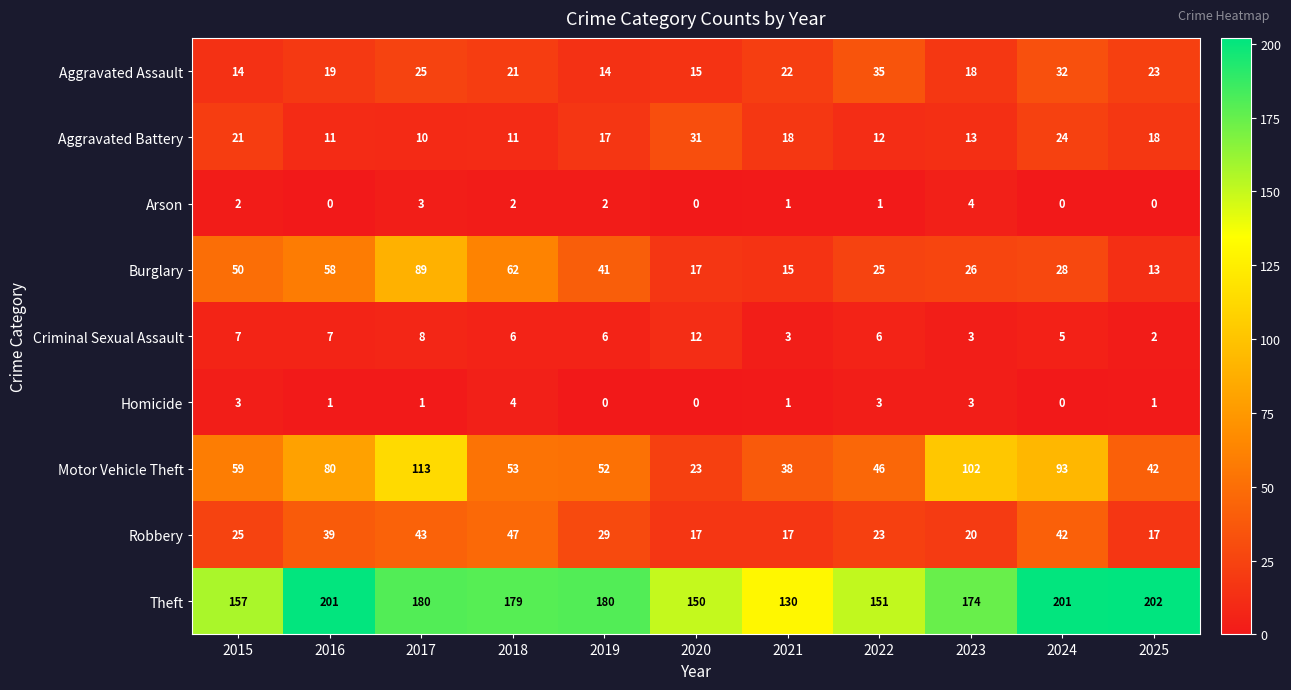

What is the difference between the Homicide values at 2018 and 2017?

3